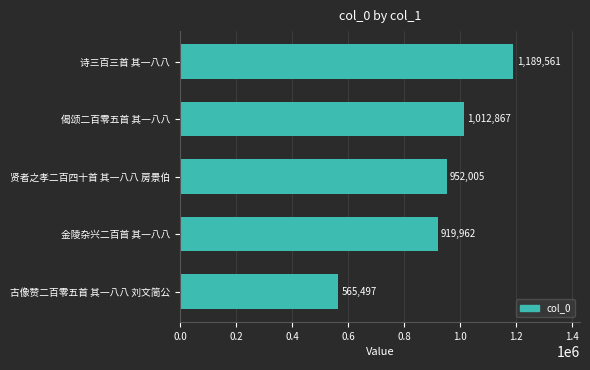

The value at 金陵杂兴二百首 其一八八 is 919962. True or false?

True